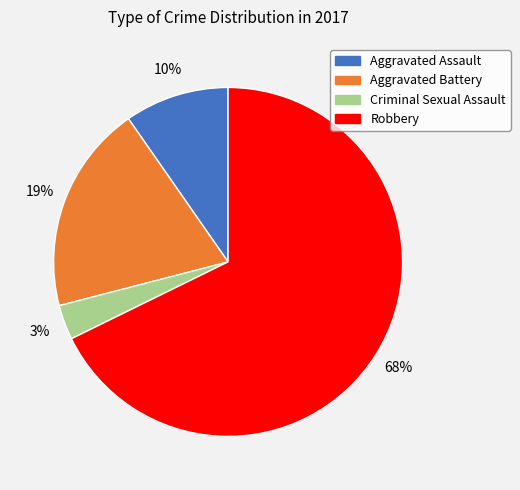

Count the number of slices in the pie.

4